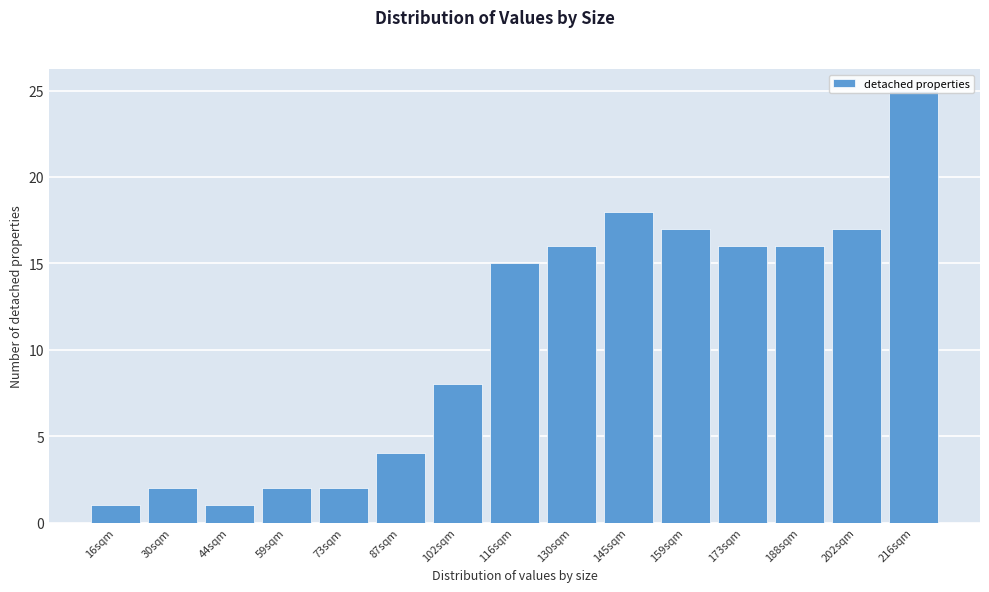

Which label corresponds to the largest value in the chart?

216sqm